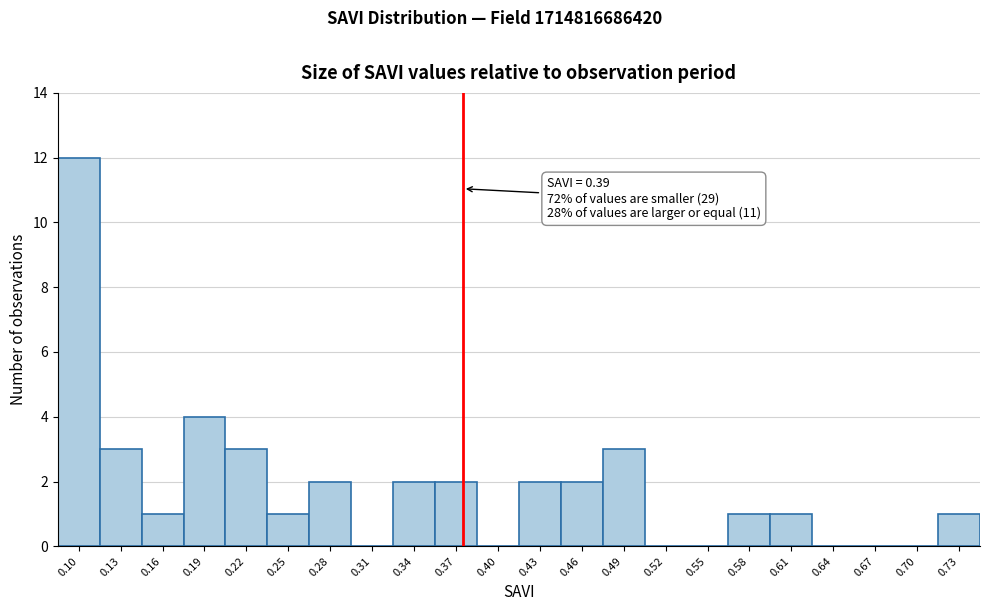

Reading left to right, extract all data points from this chart.

0.10=12	0.13=3	0.16=1	0.19=4	0.22=3	0.25=1	0.28=2	0.31=0	0.34=2	0.37=2	0.40=0	0.43=2	0.46=2	0.49=3	0.52=0	0.55=0	0.58=1	0.61=1	0.64=0	0.67=0	0.70=0	0.73=1